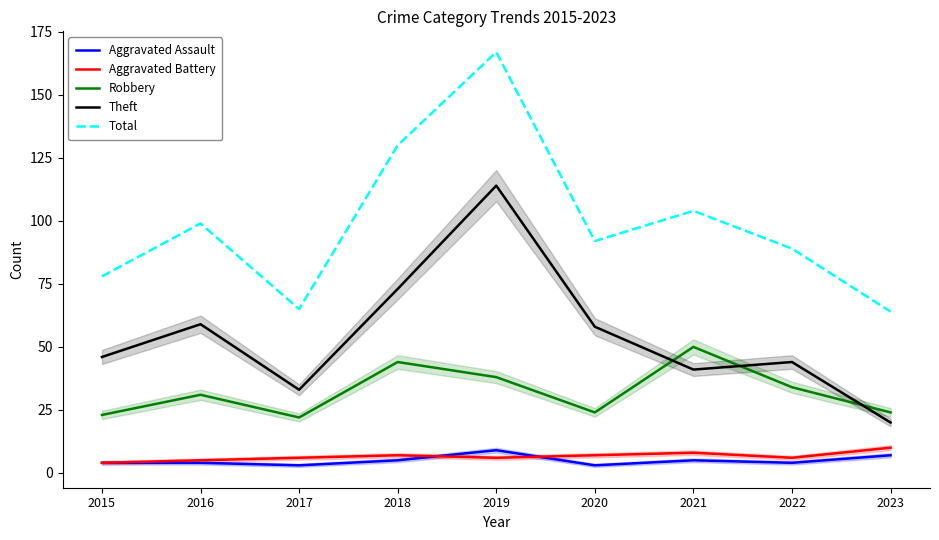

What is the lowest value of the Aggravated Assault series?

3